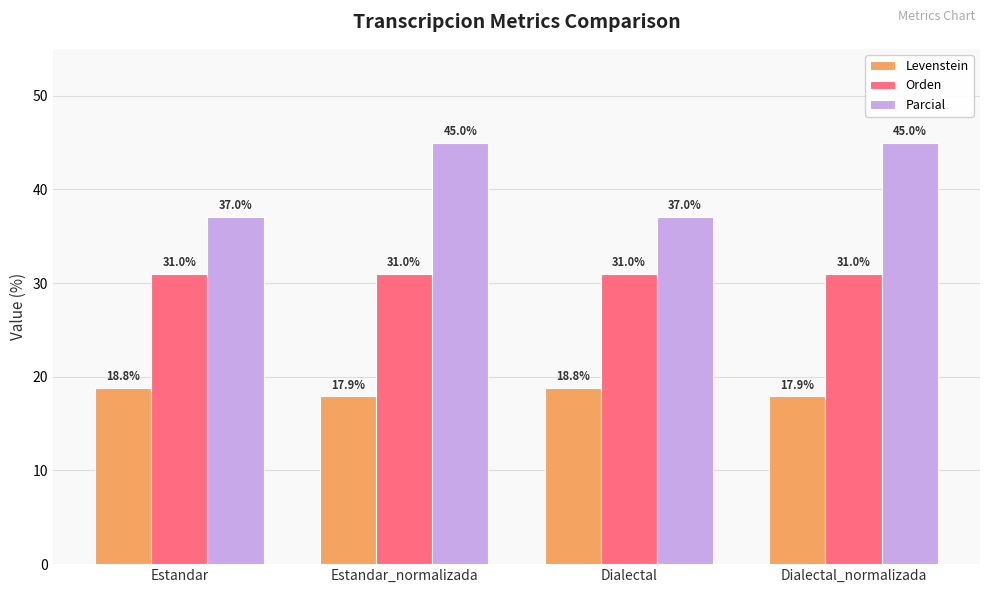

Reading right to left, what are all the values shown in this chart?

Levenstein: 17.9	18.8	17.9	18.8
Orden: 31.0	31.0	31.0	31.0
Parcial: 45.0	37.0	45.0	37.0